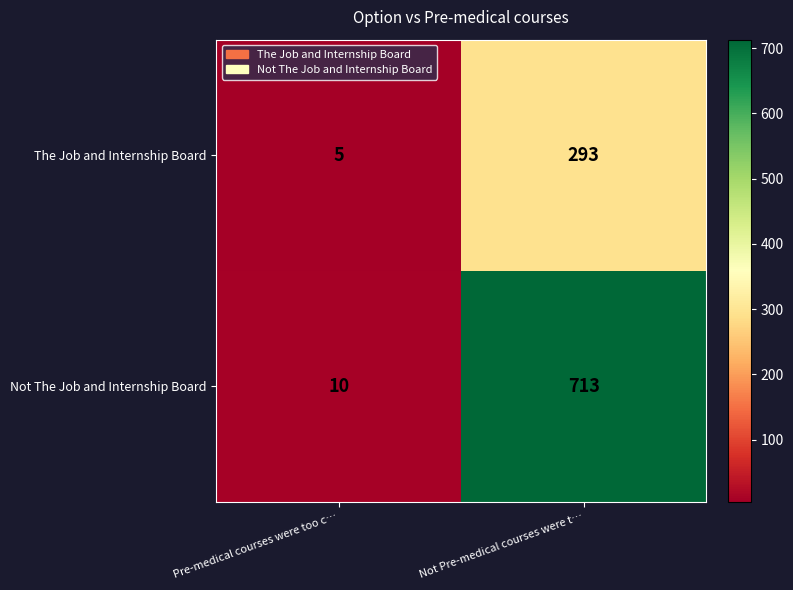

The value of Not The Job and Internship Board at Not Pre-medical courses were t… is 713. True or false?

True